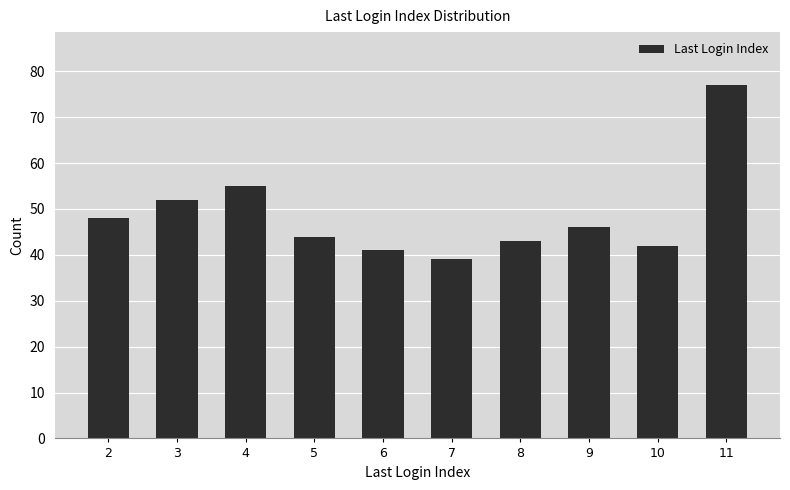

At which category does the chart reach its minimum across all series?

7